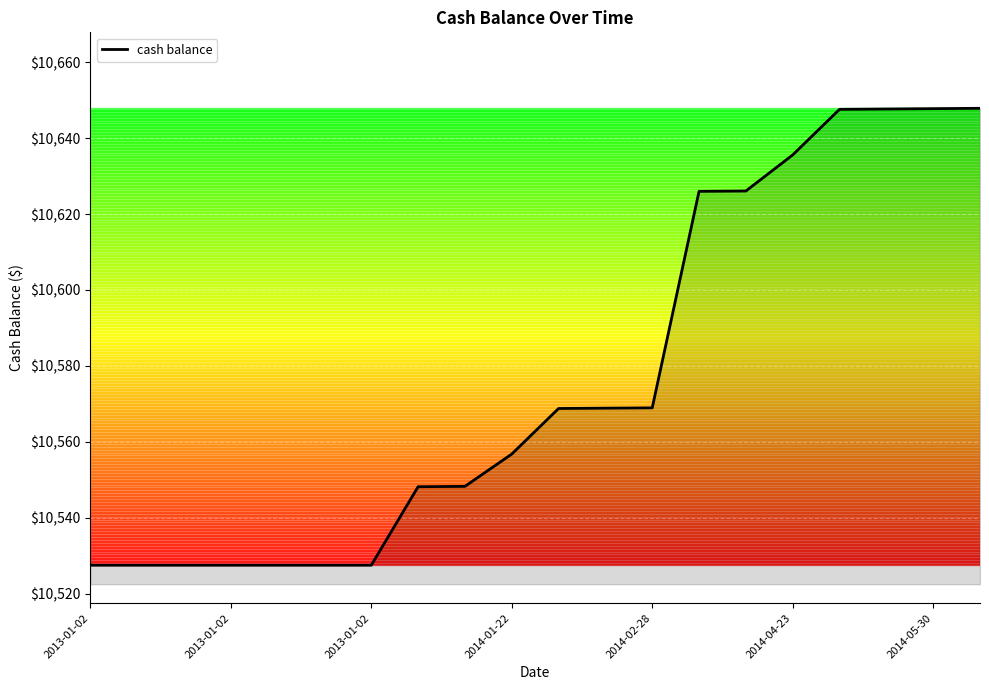

What is the difference between the second highest and minimum values?

120.2